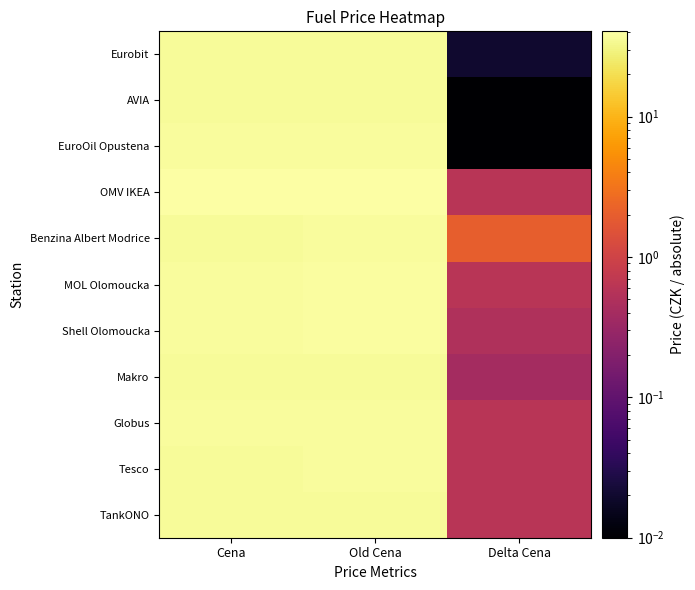

Reading left to right, list all the values displayed in this chart.

TankONO: Cena=35.9	Old Cena=36.5	Delta Cena=0.6
Tesco: Cena=36.3	Old Cena=36.9	Delta Cena=0.6
Globus: Cena=36.9	Old Cena=37.5	Delta Cena=0.6
Makro: Cena=36.7	Old Cena=36.3	Delta Cena=0.4
Shell Olomoucka: Cena=37.9	Old Cena=38.4	Delta Cena=0.5
MOL Olomoucka: Cena=37.9	Old Cena=38.5	Delta Cena=0.6
Benzina Albert Modrice: Cena=35.9	Old Cena=37.9	Delta Cena=2.0
OMV IKEA: Cena=39.9	Old Cena=40.5	Delta Cena=0.6
EuroOil Opustena: Cena=37.5	Old Cena=37.5	Delta Cena=0.0
AVIA: Cena=35.9	Old Cena=35.9	Delta Cena=0.0
Eurobit: Cena=36.5	Old Cena=36.5	Delta Cena=0.0